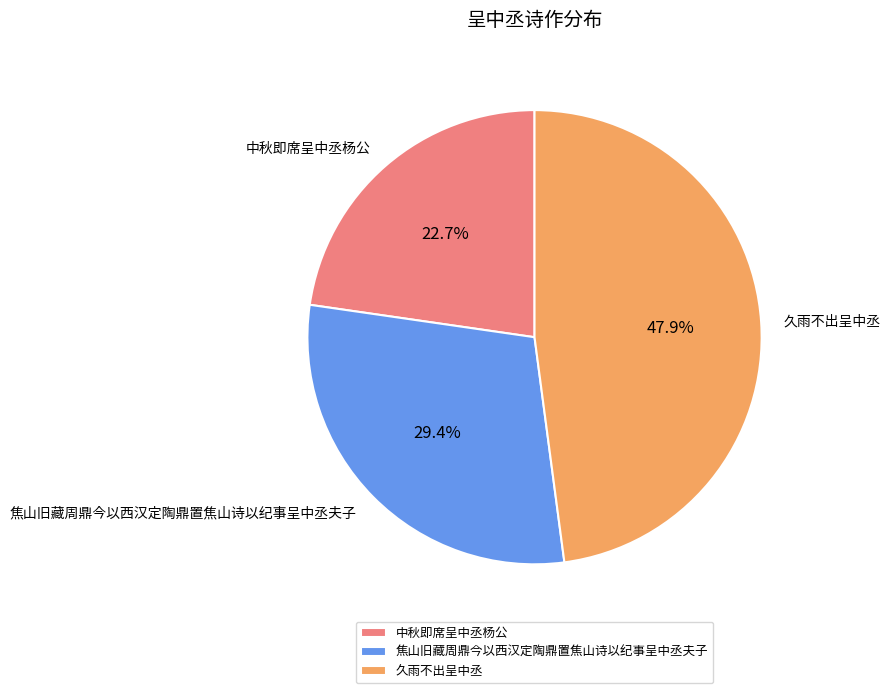

To the nearest percent, what portion does 久雨不出呈中丞 represent?

48%